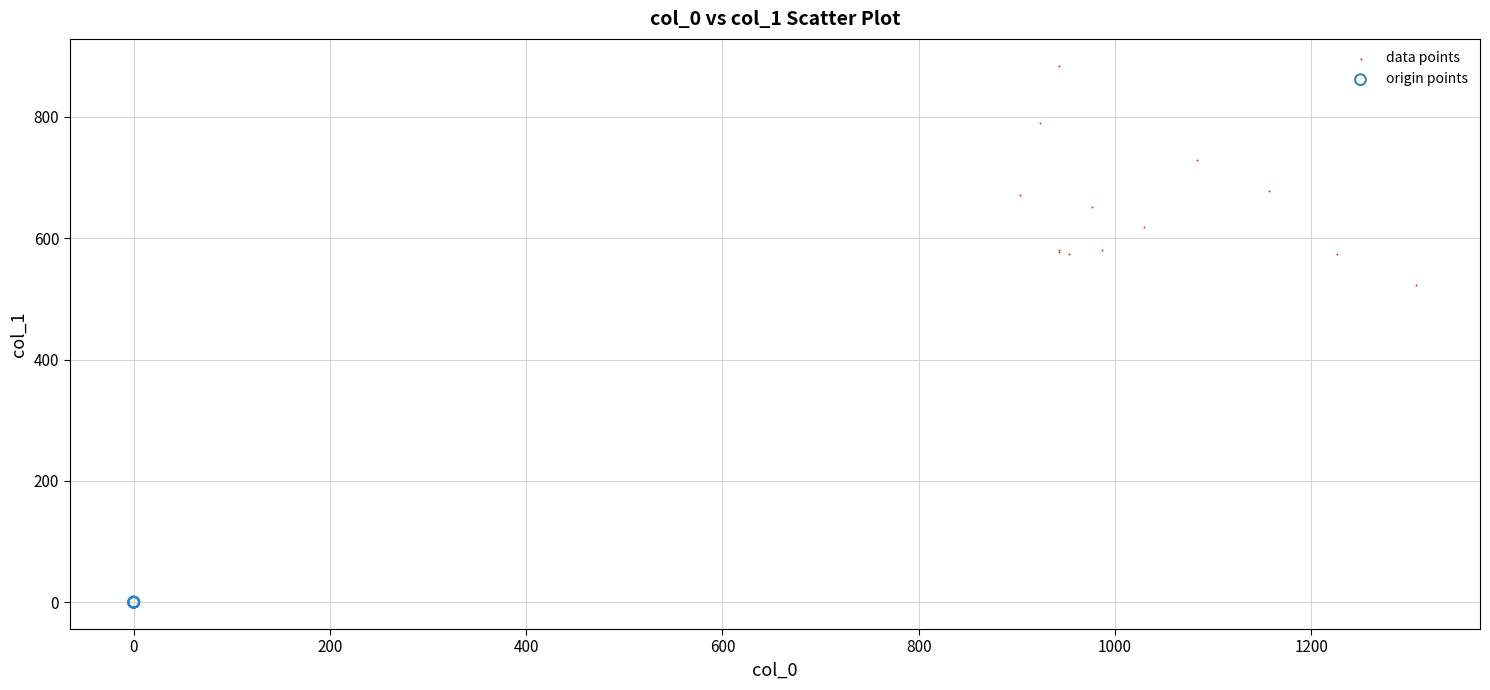

Which series reaches the maximum Y coordinate?

data points